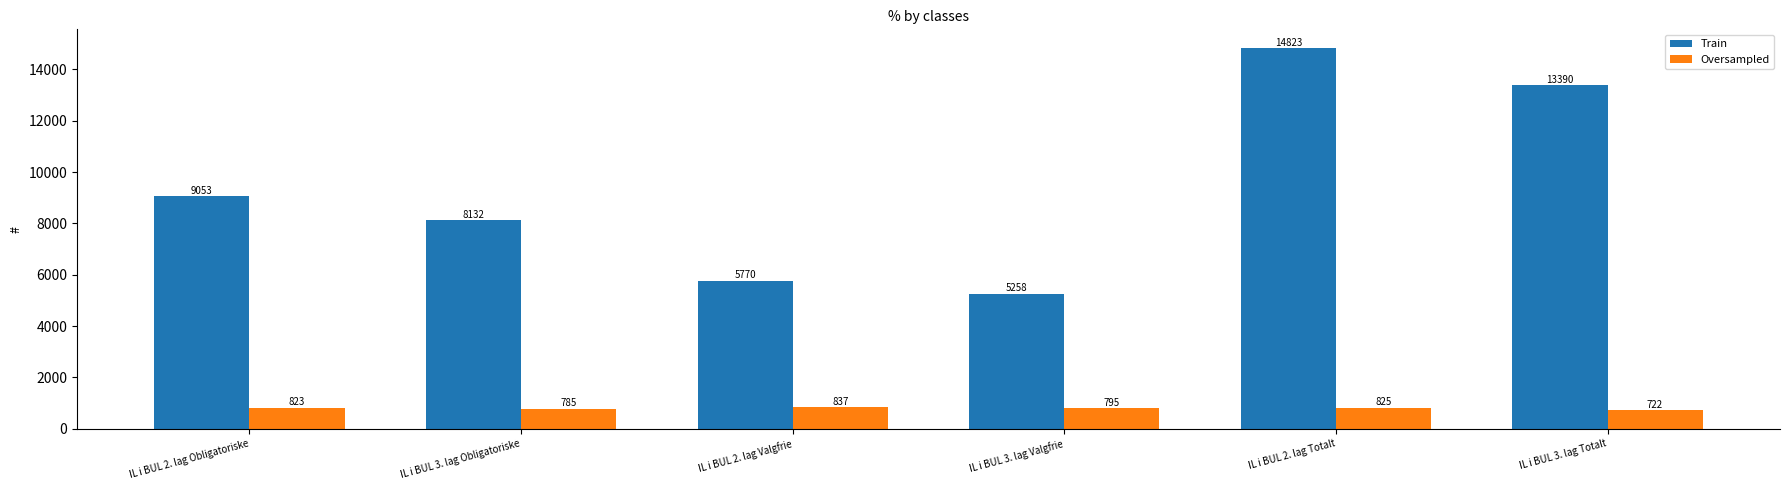

How many data points in Oversampled are less than 823?

3